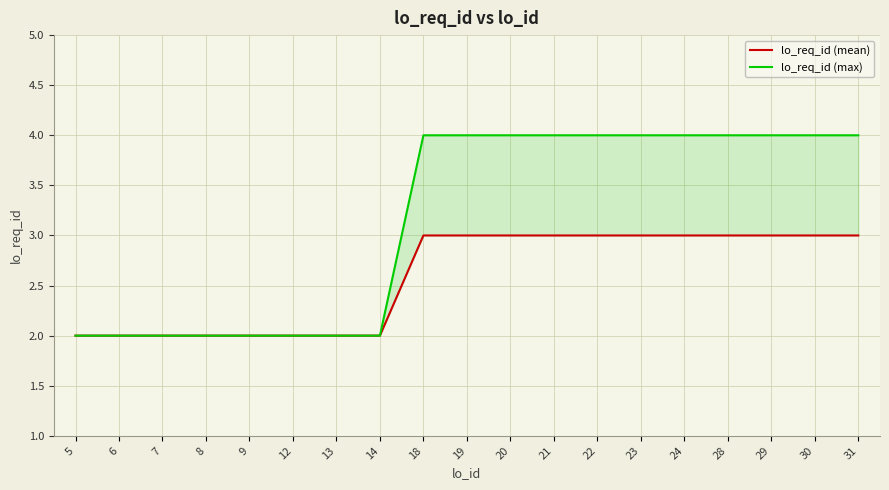

How many lo_req_id (max) values are between 2 and 4?

19